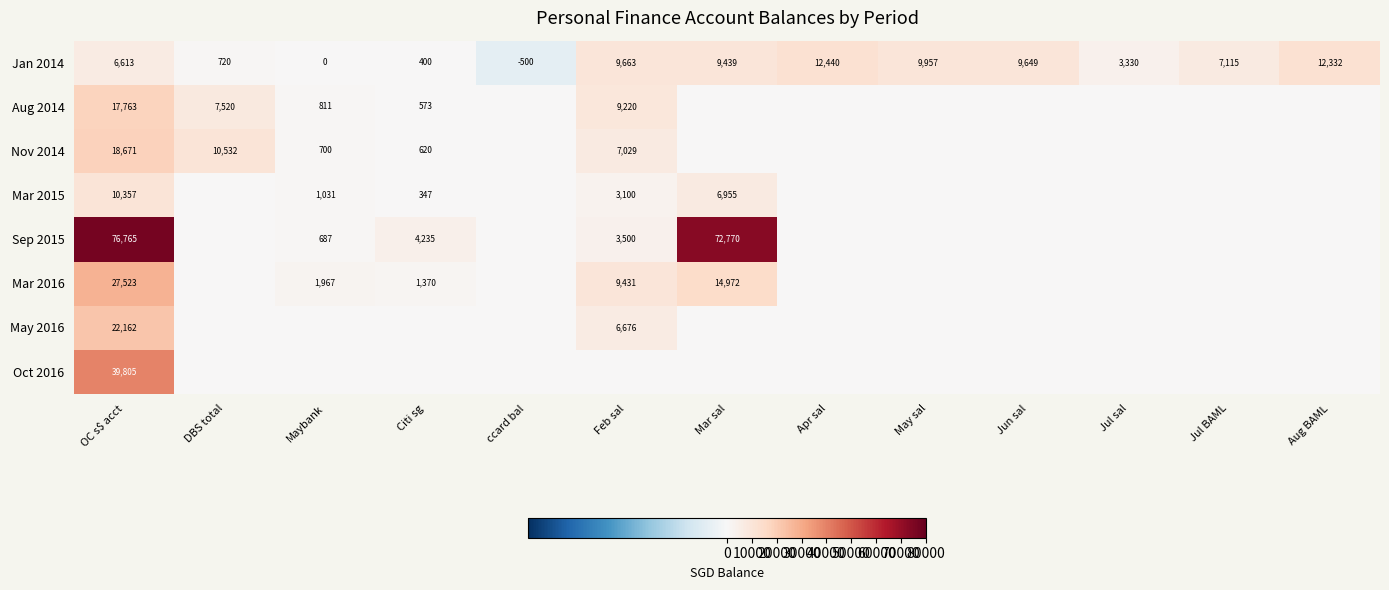

The Jan 2014 series shows 9649 at Jun sal. True or false?

True